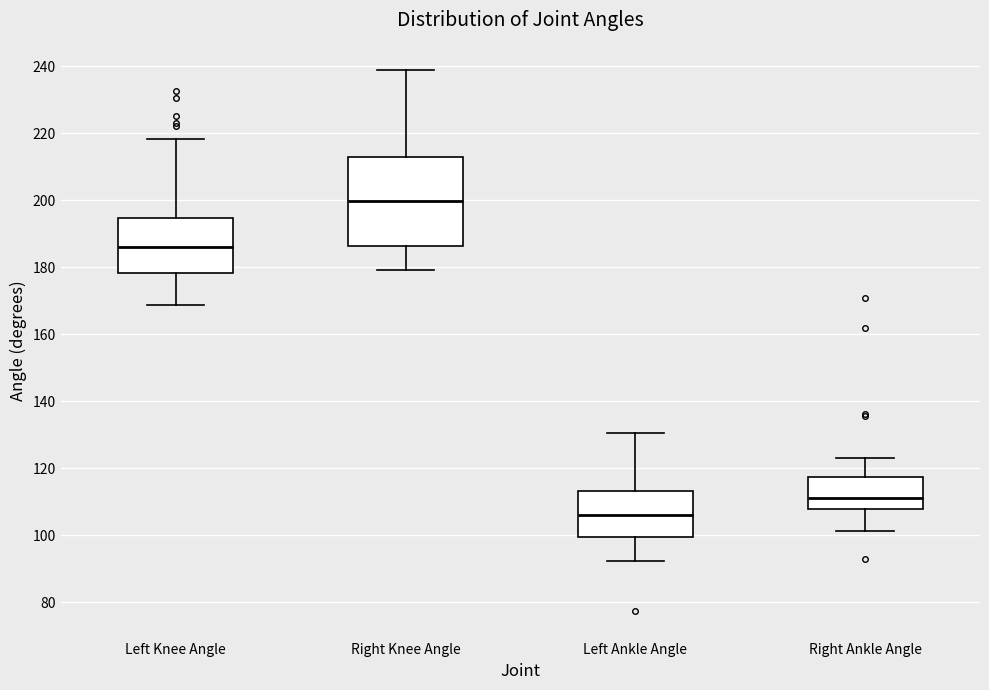

Reading left to right, transcribe this box plot: for each box, give where its median line is, the range the box spans, and where its two whiskers end, as read against the y-axis. The values are not printed on the chart, so give them approximately, as read against the axis.

Left Knee Angle: median 186, box 178 to 194, whiskers 168 to 218
Right Knee Angle: median 200, box 186 to 212, whiskers 180 to 238
Left Ankle Angle: median 106, box 100 to 114, whiskers 92 to 130
Right Ankle Angle: median 112, box 108 to 118, whiskers 102 to 124